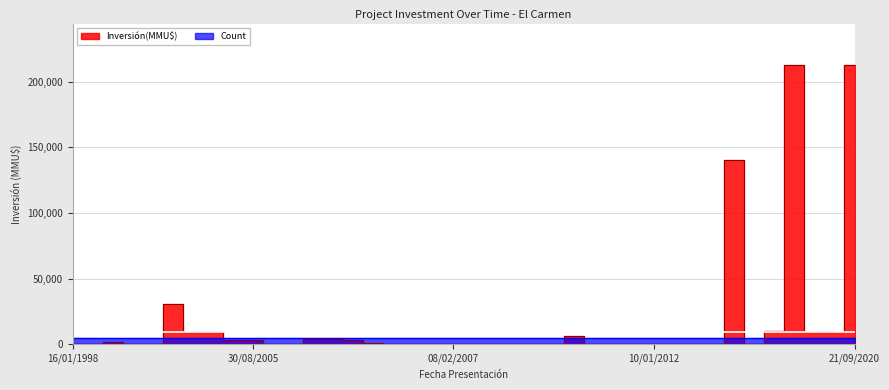

How many times do Count and Inversión(MMU$) cross each other?

8